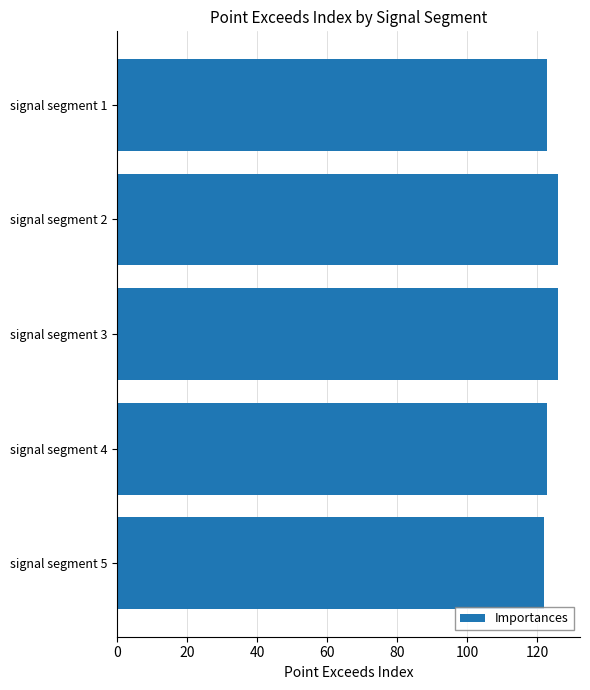

Is it true that the value at signal segment 3 is 126?

True